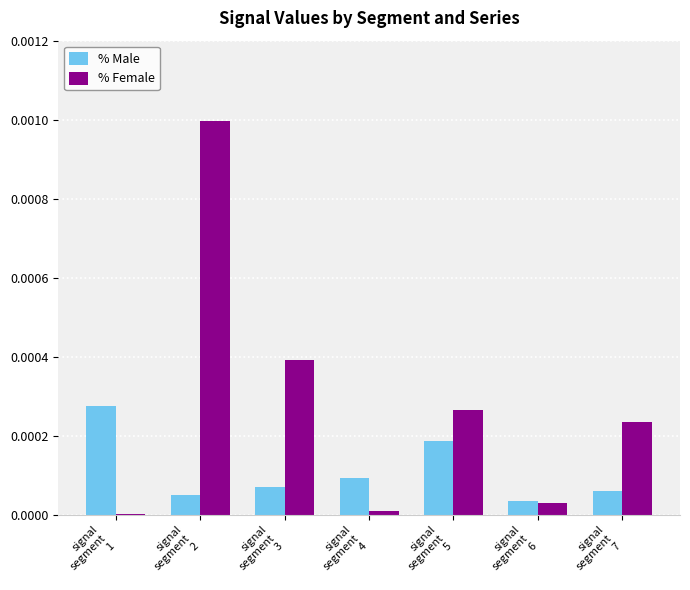

Is it true that % Female equals 0.0 at signal
segment
1?

True